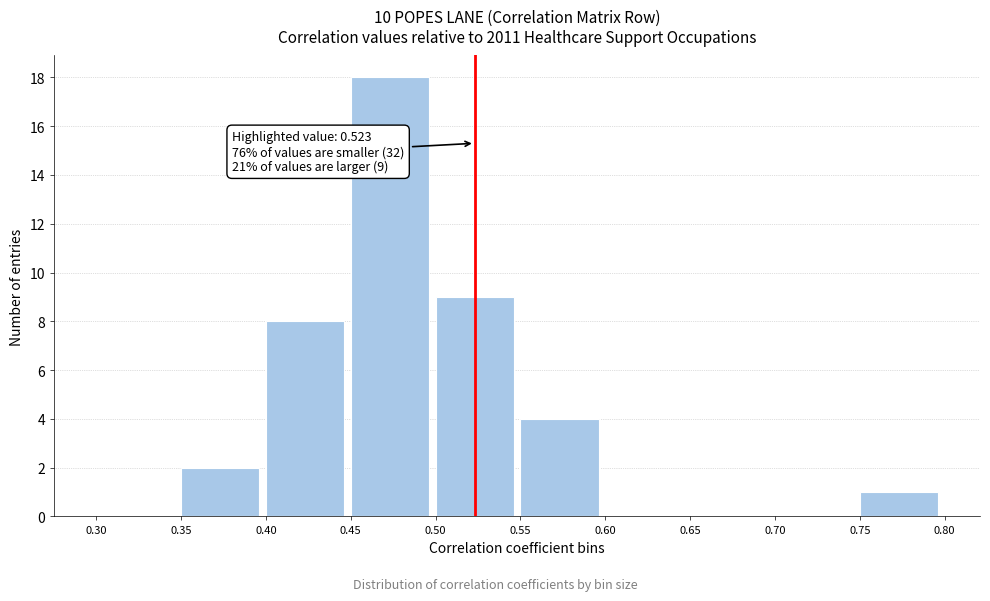

Over which range of the x-axis is the bar tallest?

0.45 to 0.50